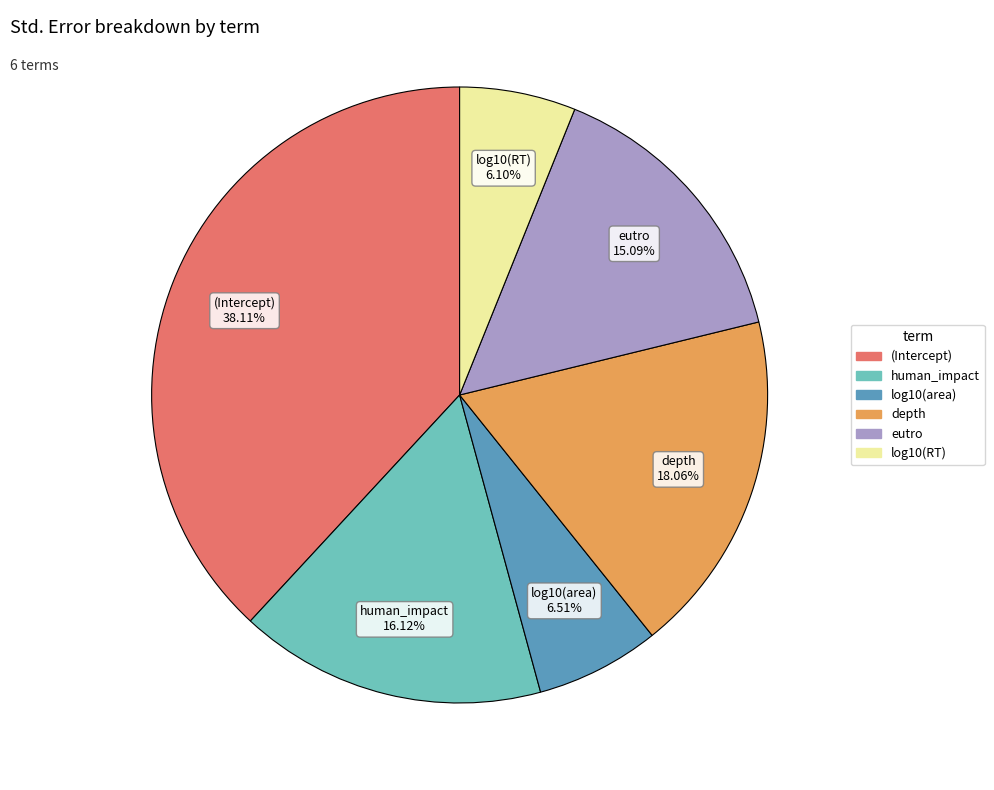

How many slices are in this pie chart?

6